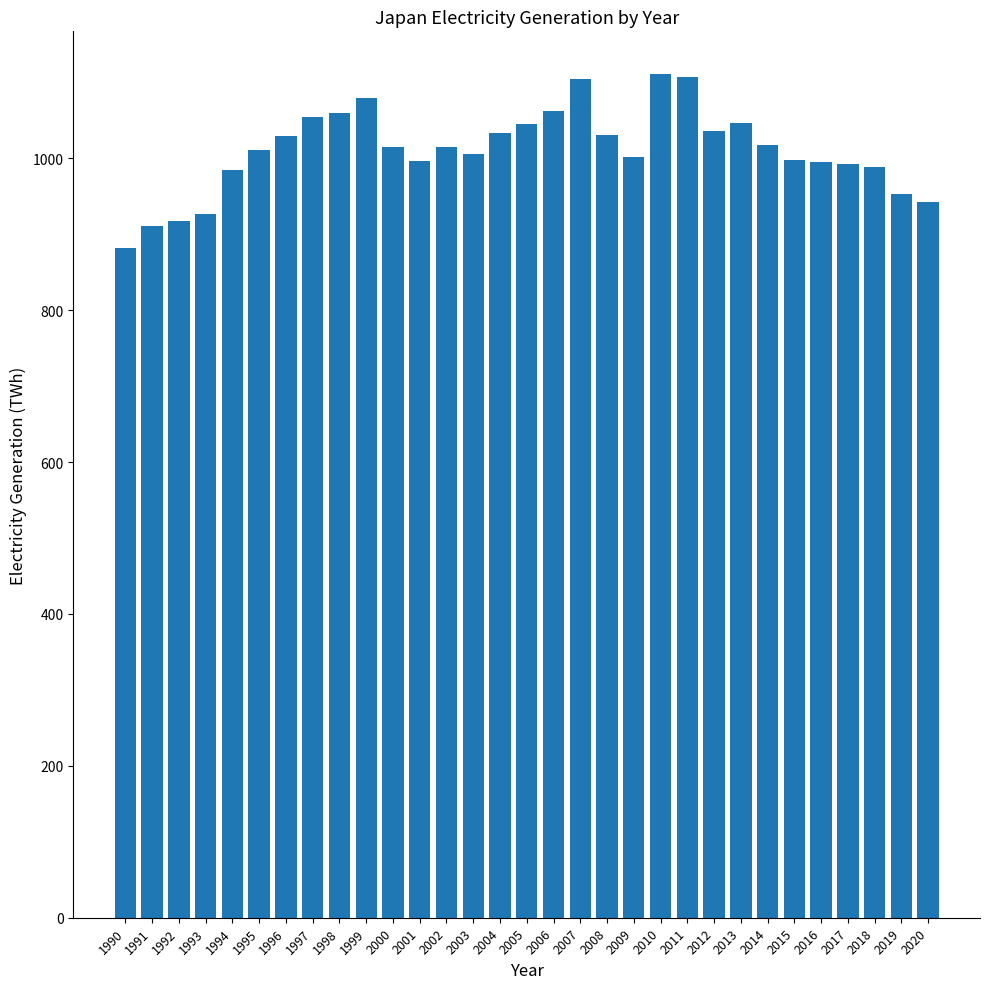

How many data points are above 1014?

16